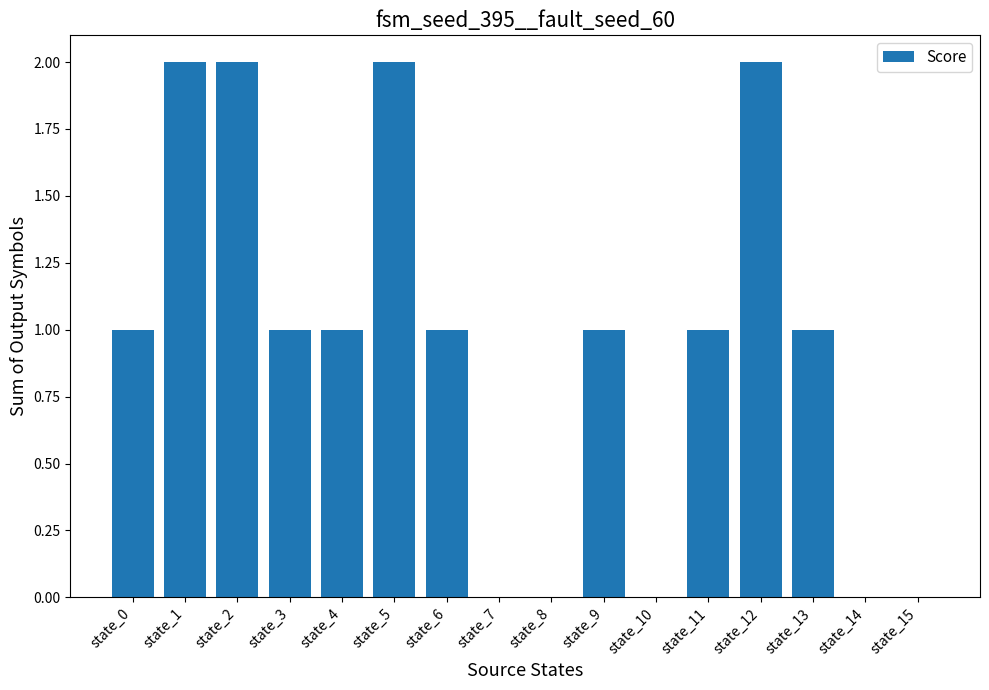

What is the change in value from state_10 to state_11?

+1